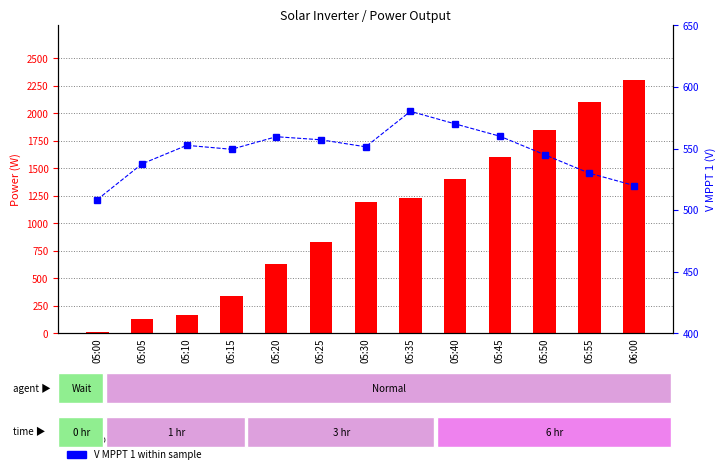

At how many categories does at least one series exceed 2266?

1